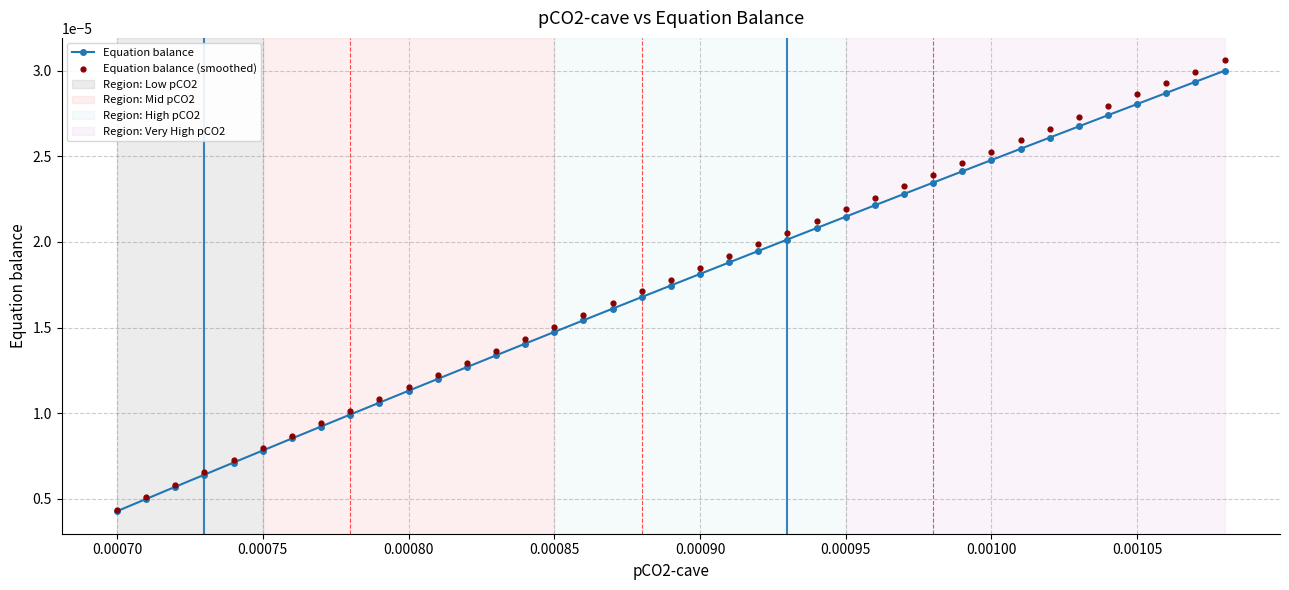

Which series contains the highest Y value?

Equation balance (smoothed)